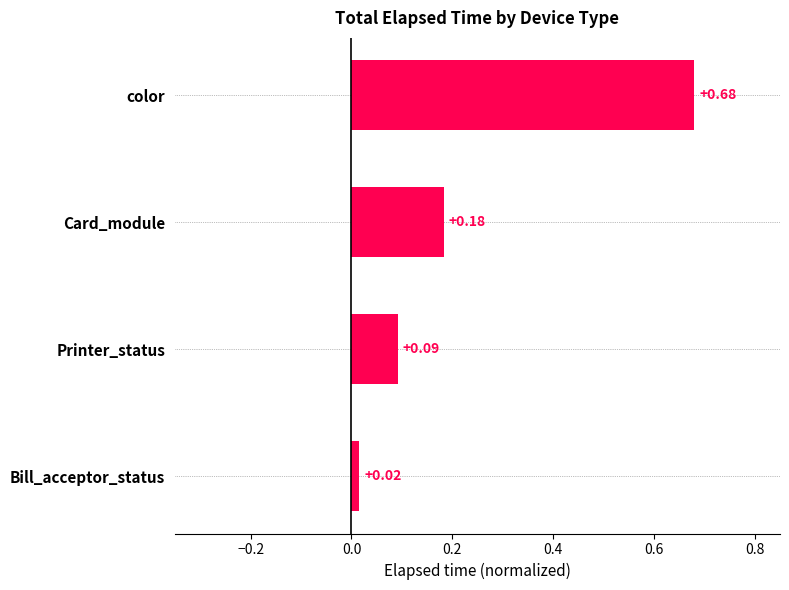

Which has a higher value, Bill_acceptor_status or Card_module?

Card_module